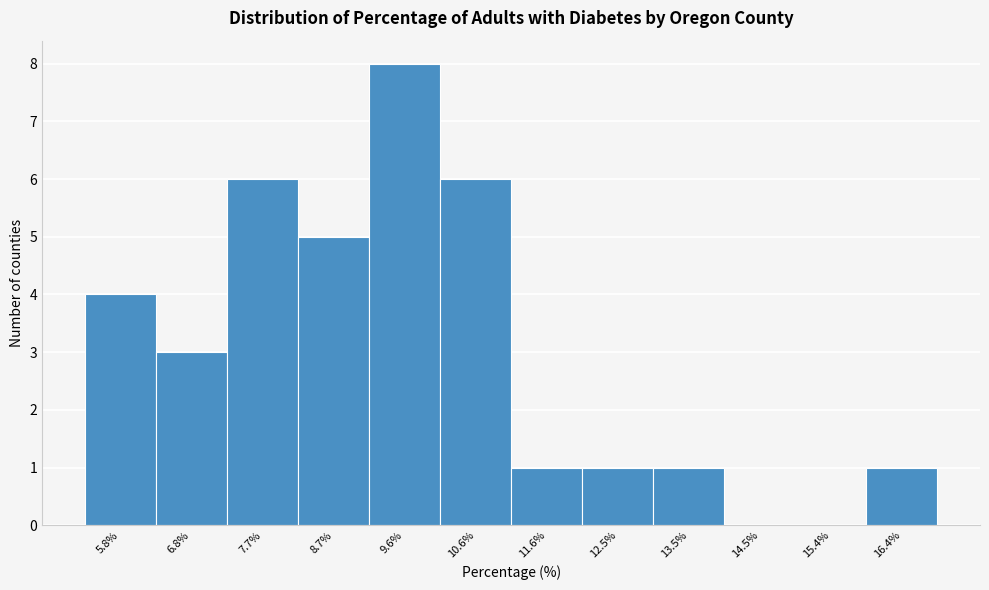

Reading left to right, transcribe this chart: for each bar, give the range it covers on the x-axis and its height. Neither the bar edges nor the heights are printed on the chart, so give them approximately, as read against the axes.

5.3 to 6.3: 4
6.3 to 7.2: 3
7.2 to 8.2: 6
8.2 to 9.2: 5
9.2 to 10.1: 8
10.1 to 11.1: 6
11.1 to 12.1: 1
12.1 to 13.0: 1
13.0 to 14.0: 1
14.0 to 15.0: 0
15.0 to 15.9: 0
15.9 to 16.9: 1